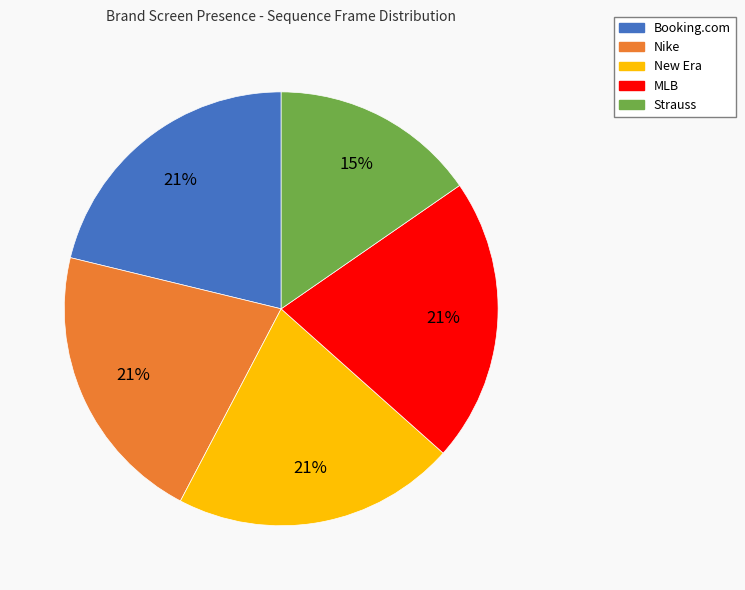

Does MLB account for over 50% of the chart?

No